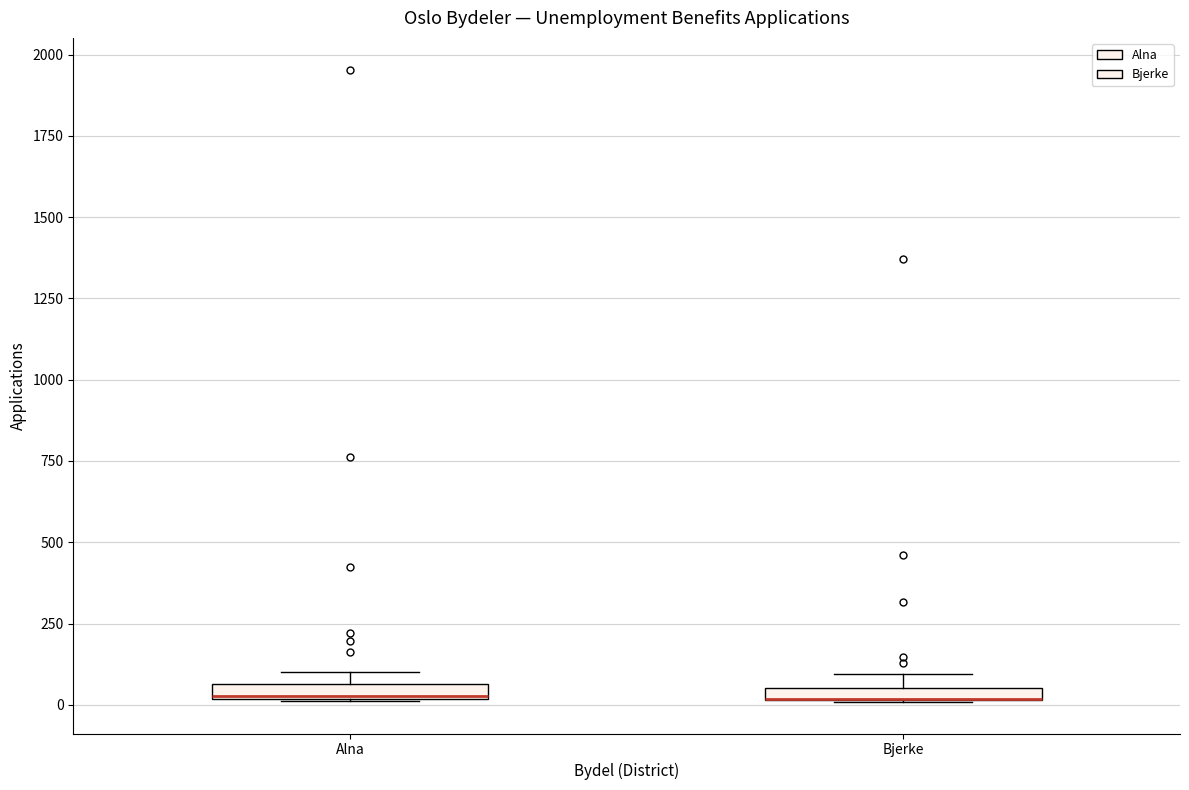

Where is the upper edge of the box for Alna on the y-axis? The values are not printed on the chart, so give them approximately, as read against the axis.

50